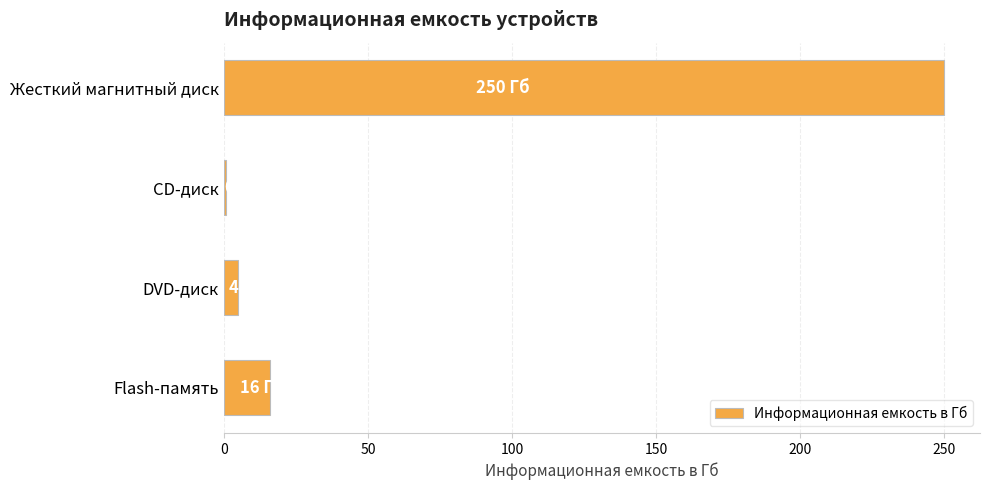

Is it true that the value at Жесткий магнитный диск is 250.0?

True